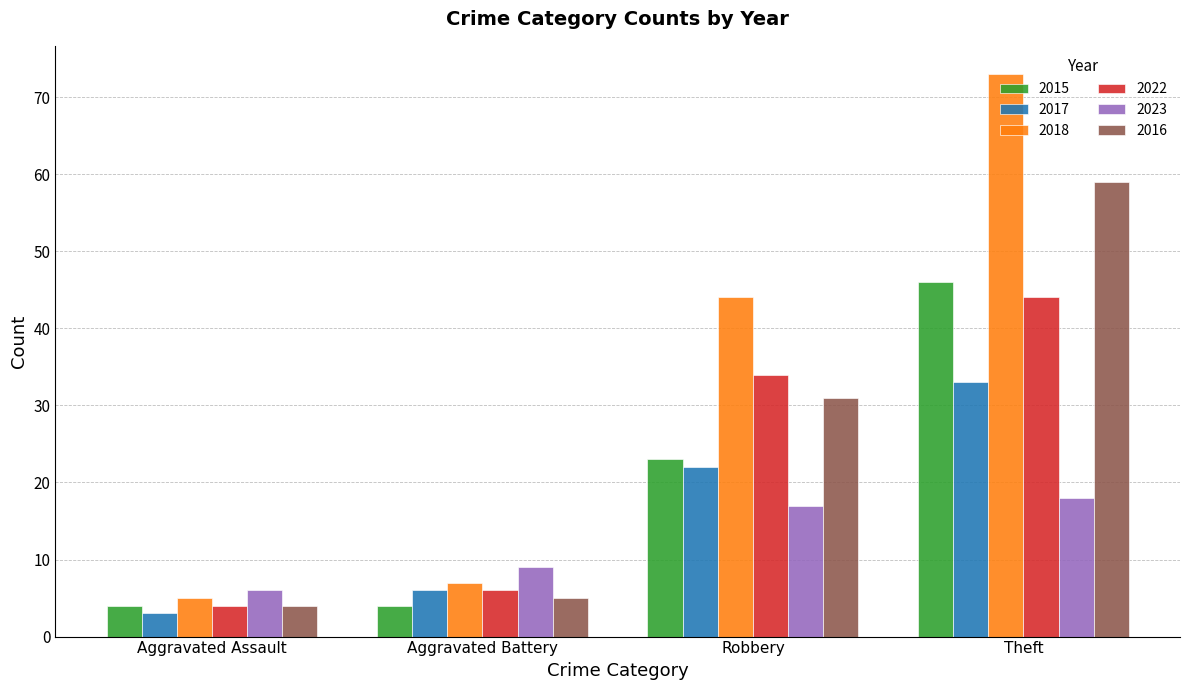

What is the difference between the maximum and minimum values in the 2016 series?

55